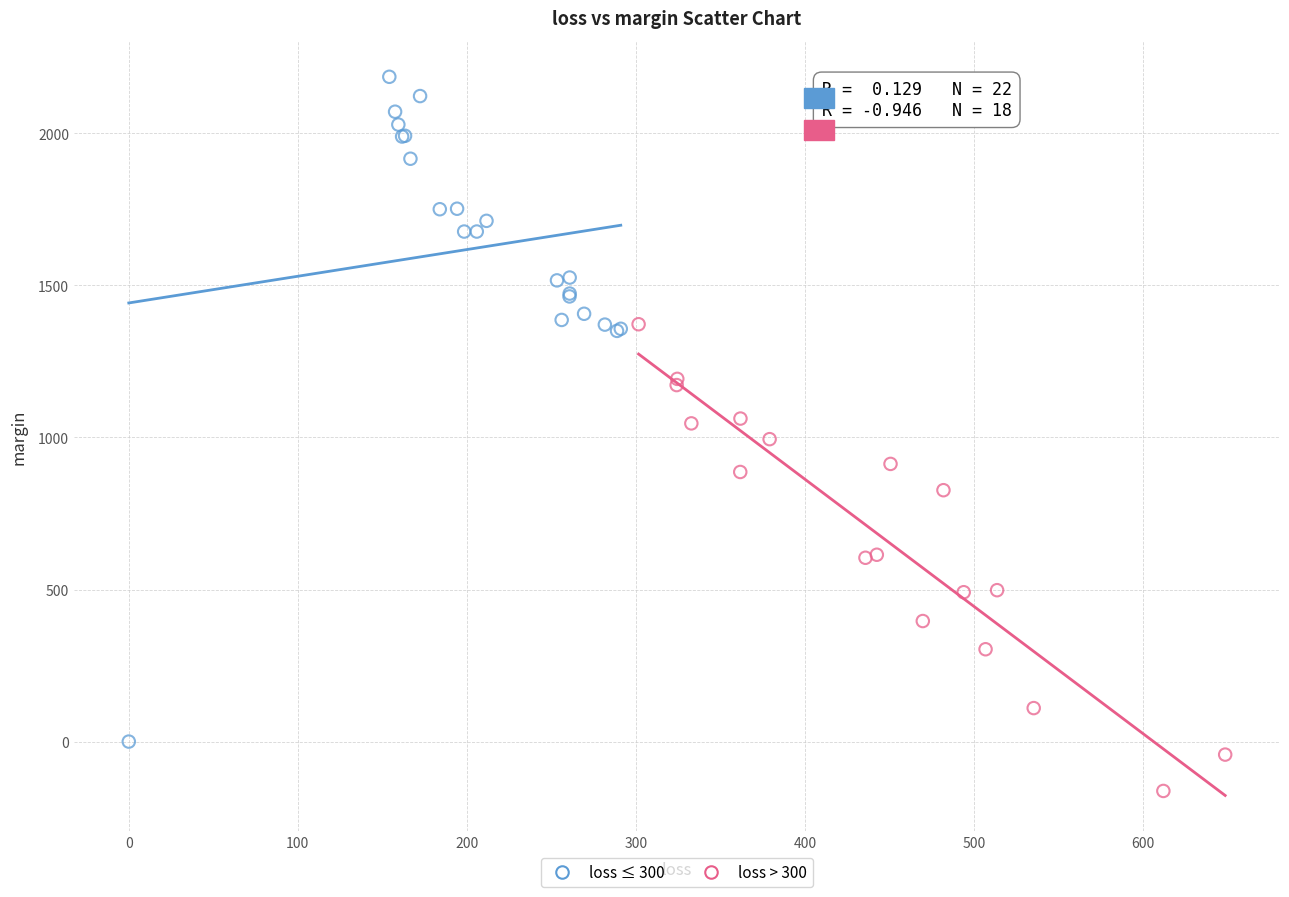

Which series reaches the maximum Y coordinate?

loss ≤ 300